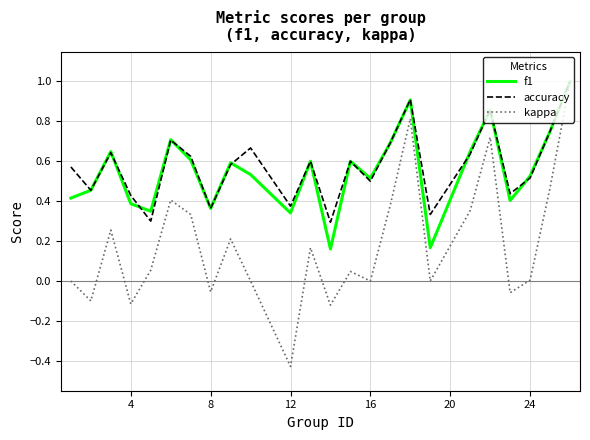

Which series has the largest range (max minus min)?

kappa